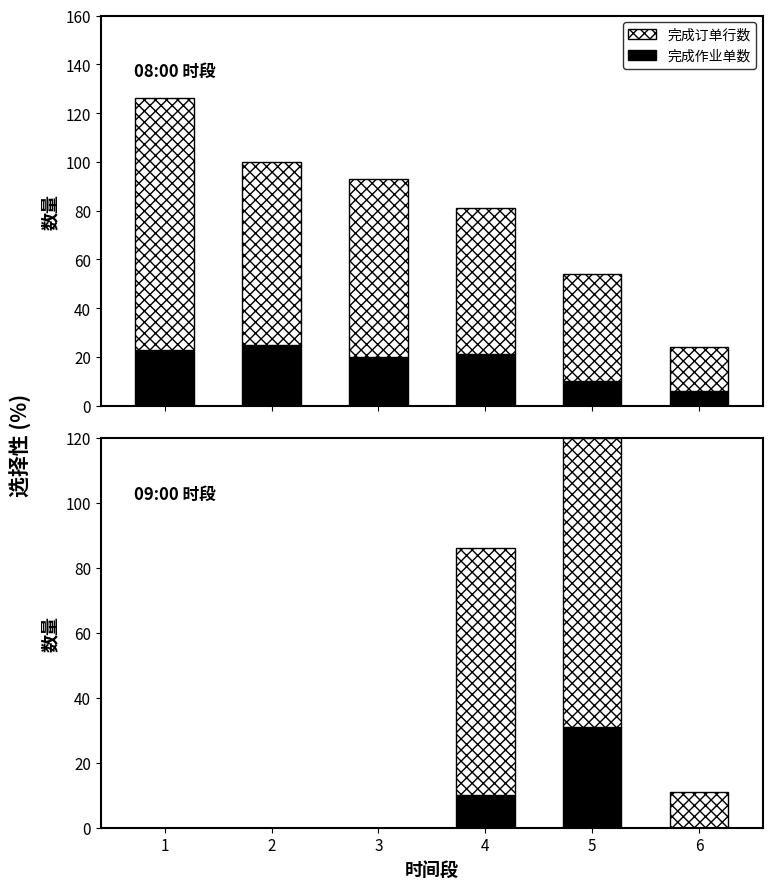

Reading right to left, what are all the values shown in this chart?

完成作业单数: 0	31	10	0	0	0
完成订单行数: 11	89	76	0	0	0